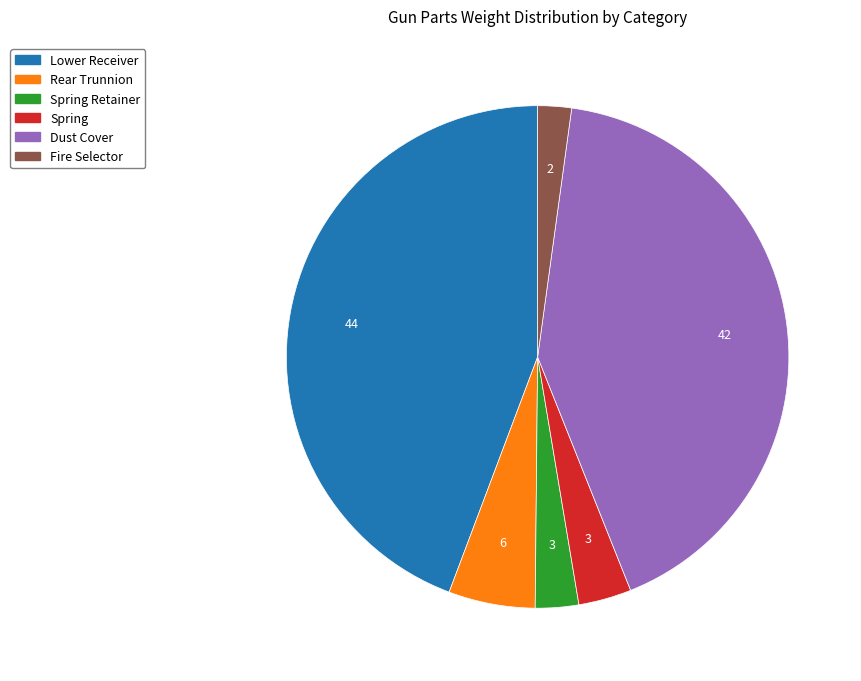

Does any single category account for the majority?

No